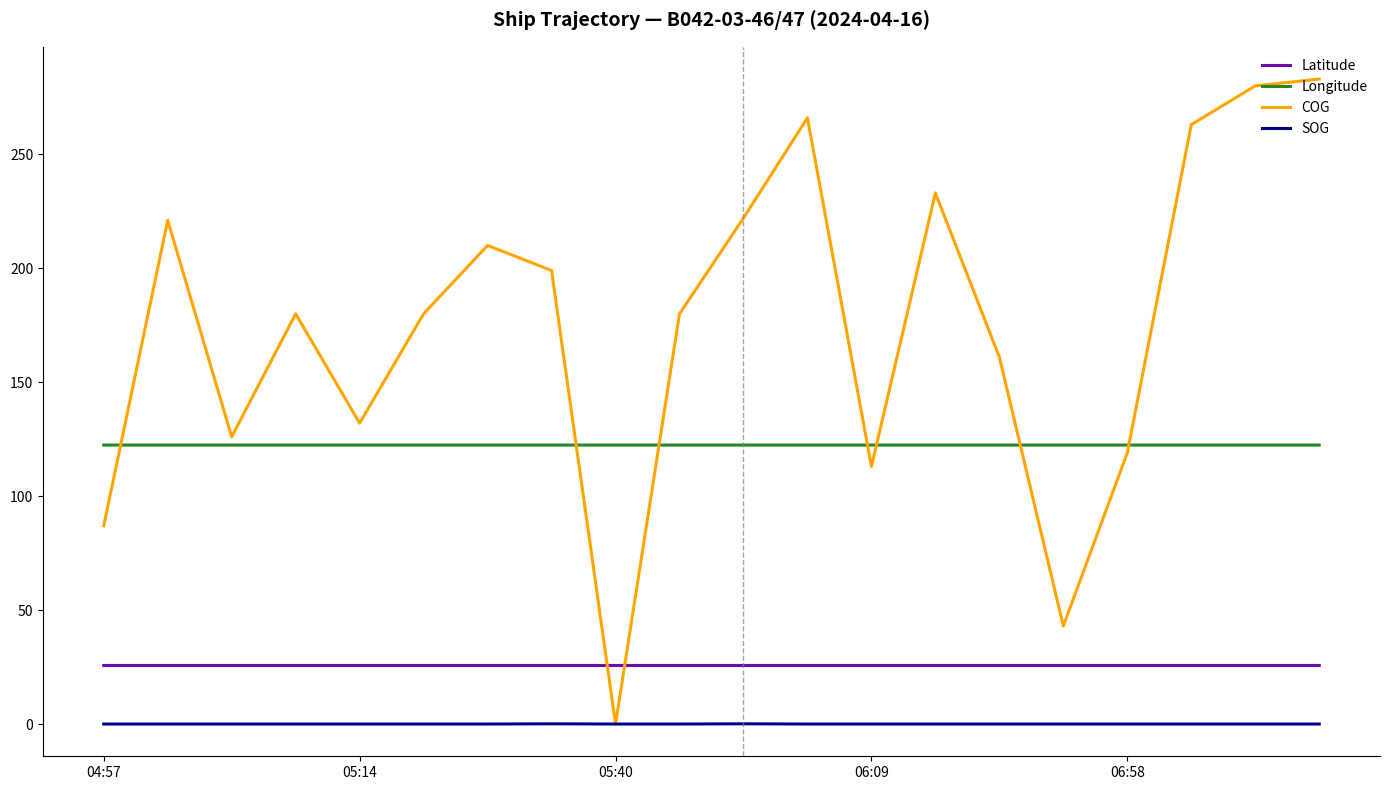

True or false: Latitude and SOG cross at least once.

False